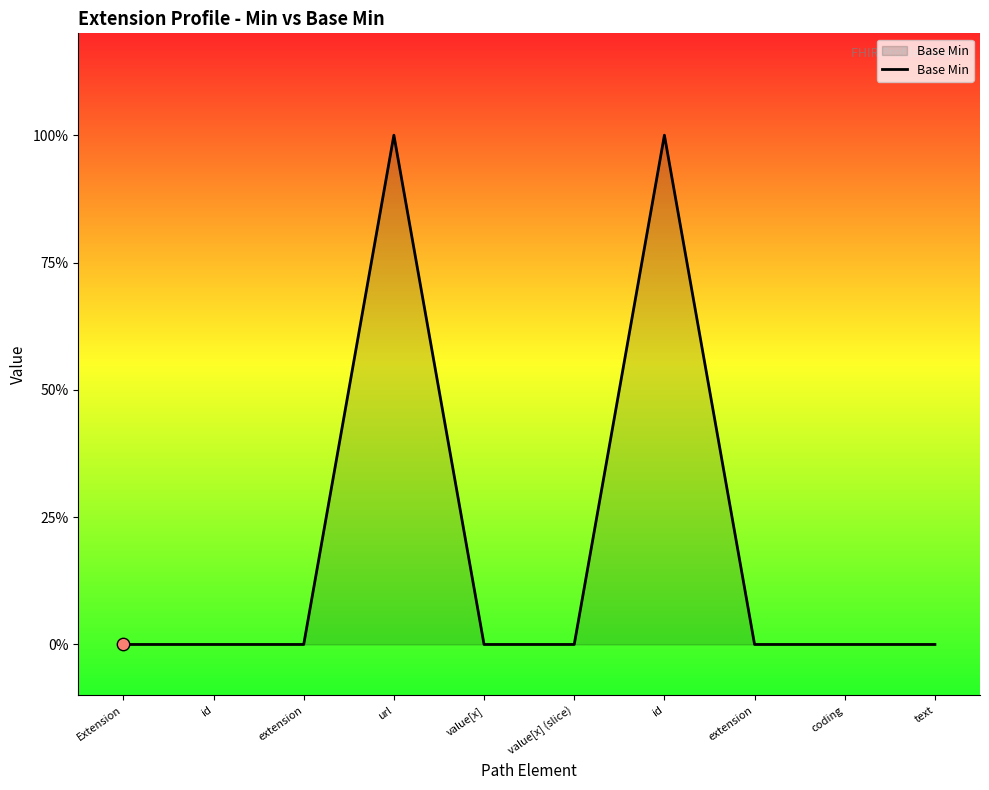

Which has a higher value, url or value[x]?

url